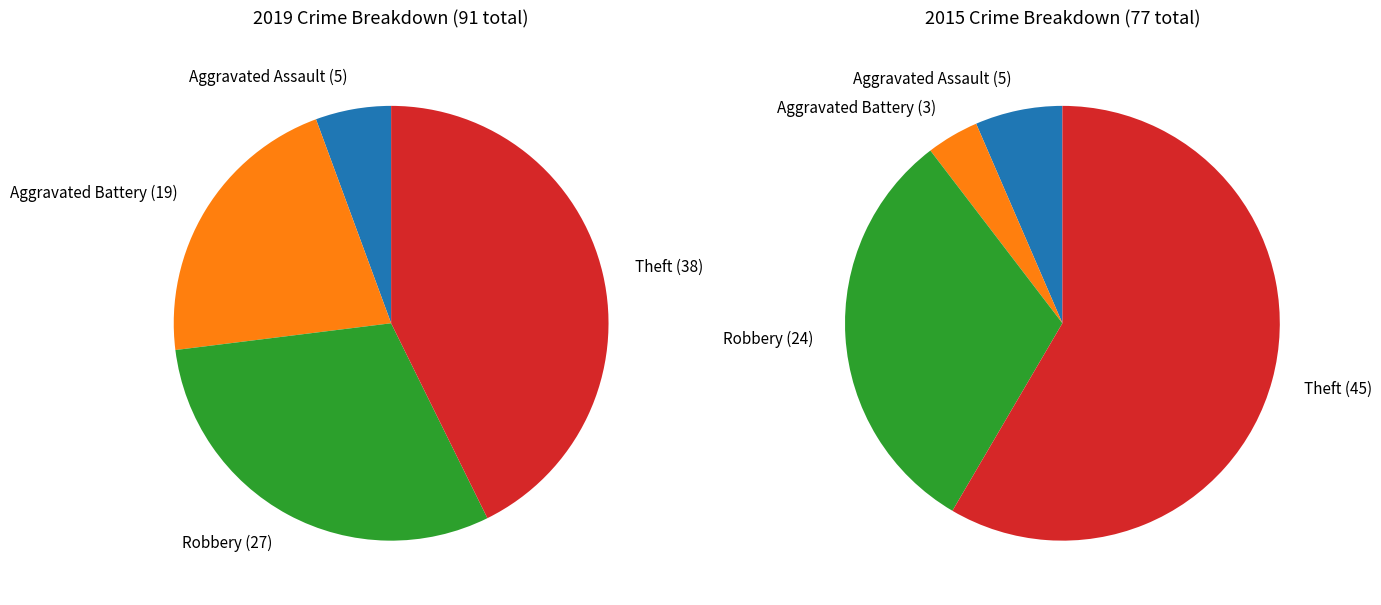

Rank the series at 2 from highest to lowest value.

values_2019, values_2015